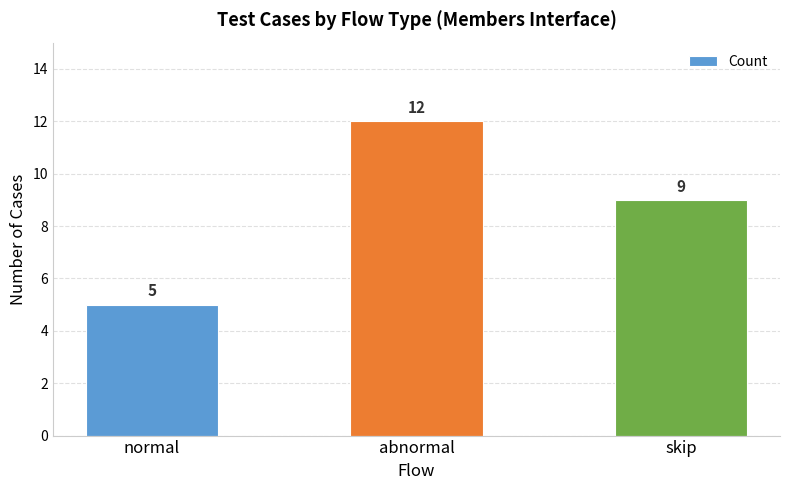

How many bars are there in total?

3